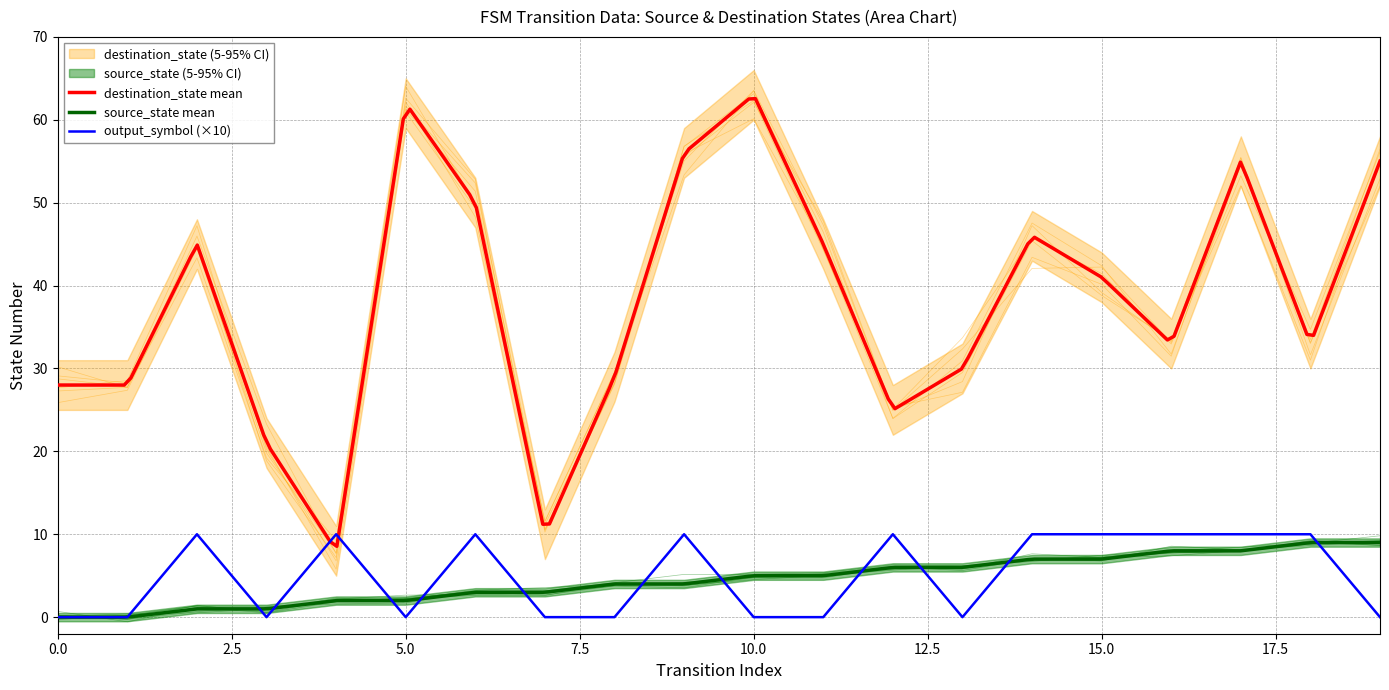

What is the sum of all source_state values?

88.7